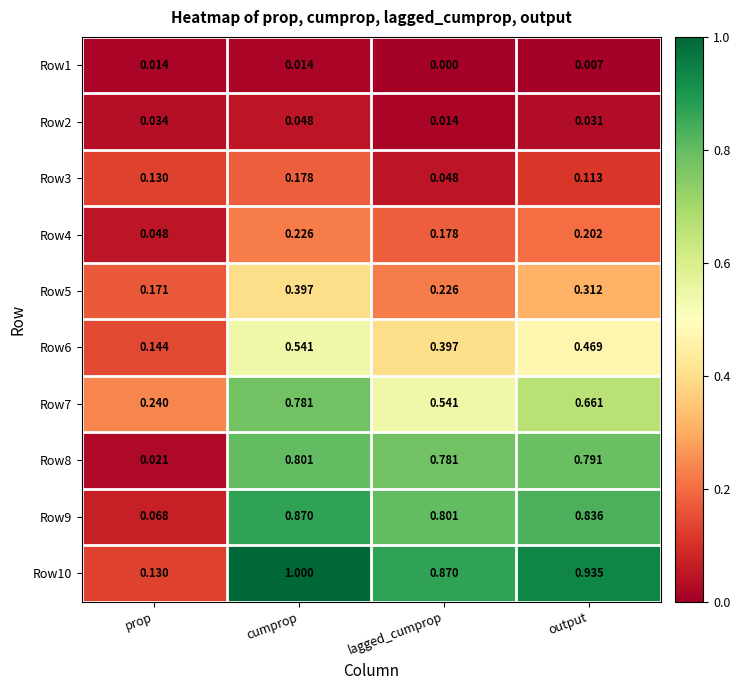

List the labels in order of Row7 value, largest first.

cumprop, output, lagged_cumprop, prop